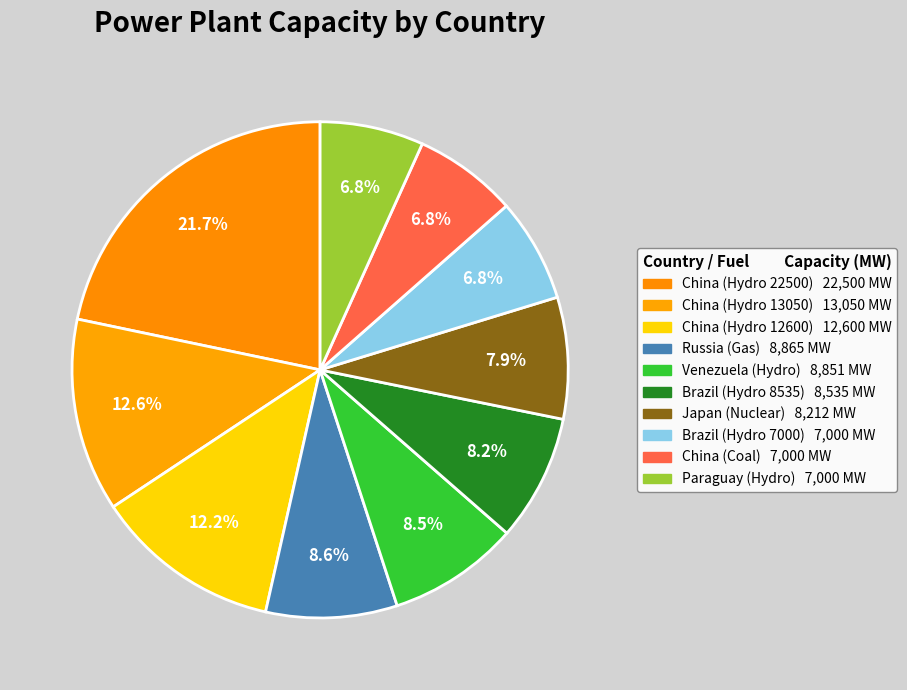

Rank the categories by value from lowest to highest.

Brazil (Hydro 7000), China (Coal), Paraguay (Hydro), Japan (Nuclear), Brazil (Hydro 8535), Venezuela (Hydro), Russia (Gas), China (Hydro 12600), China (Hydro 13050), China (Hydro 22500)